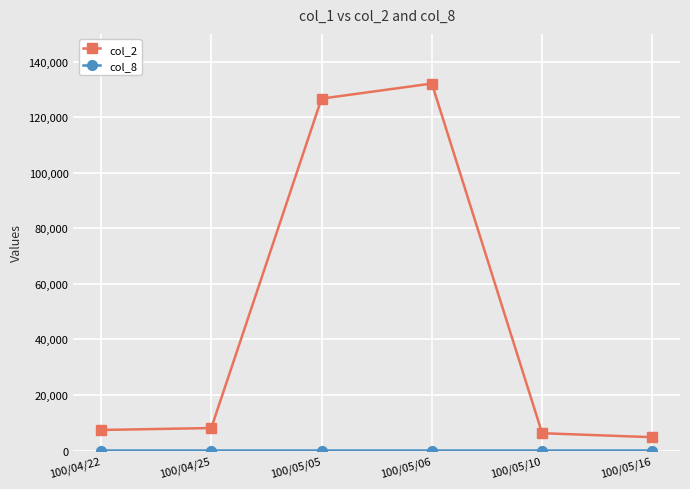

True or false: col_2 has more than 0 interior local peaks.

True